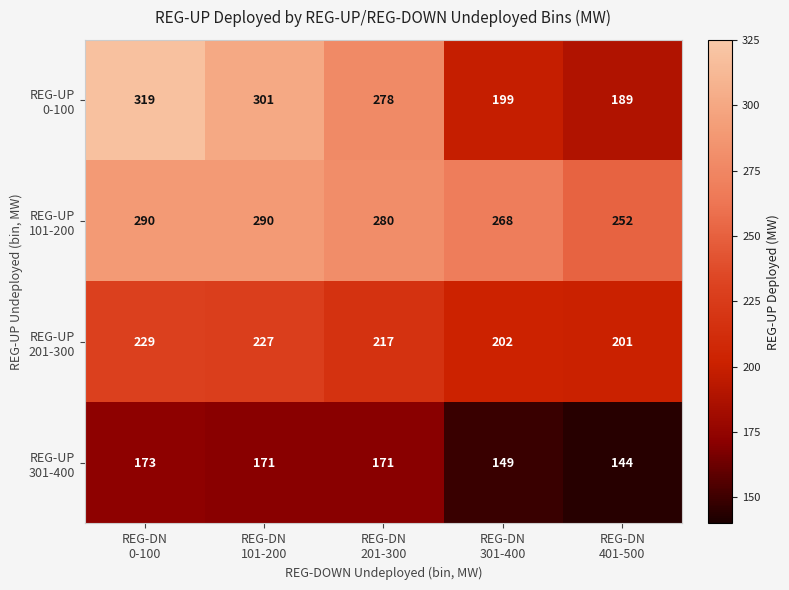

What is the smallest value displayed?

144